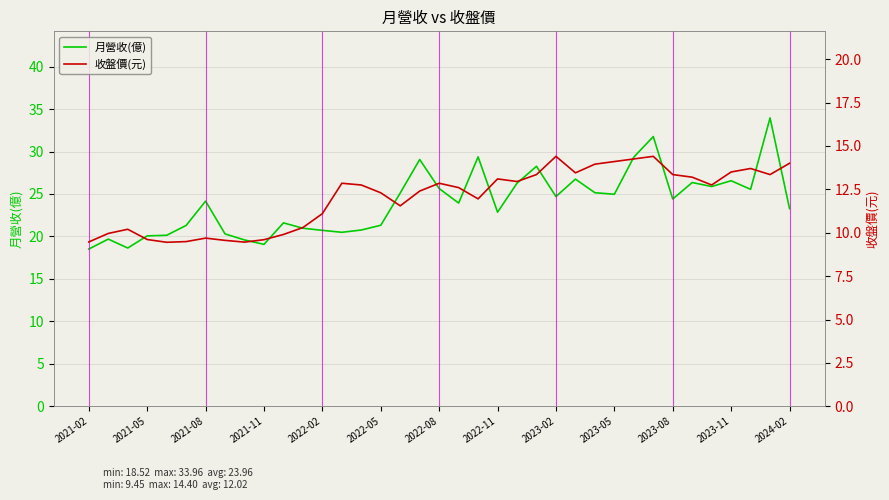

How many interior local peaks does the 月營收(億) series have?

11